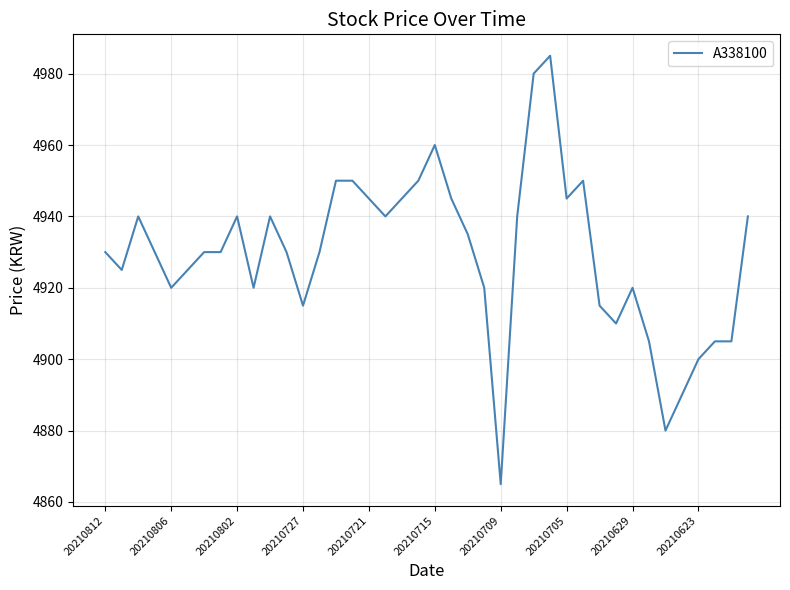

What is the greatest value displayed?

4985